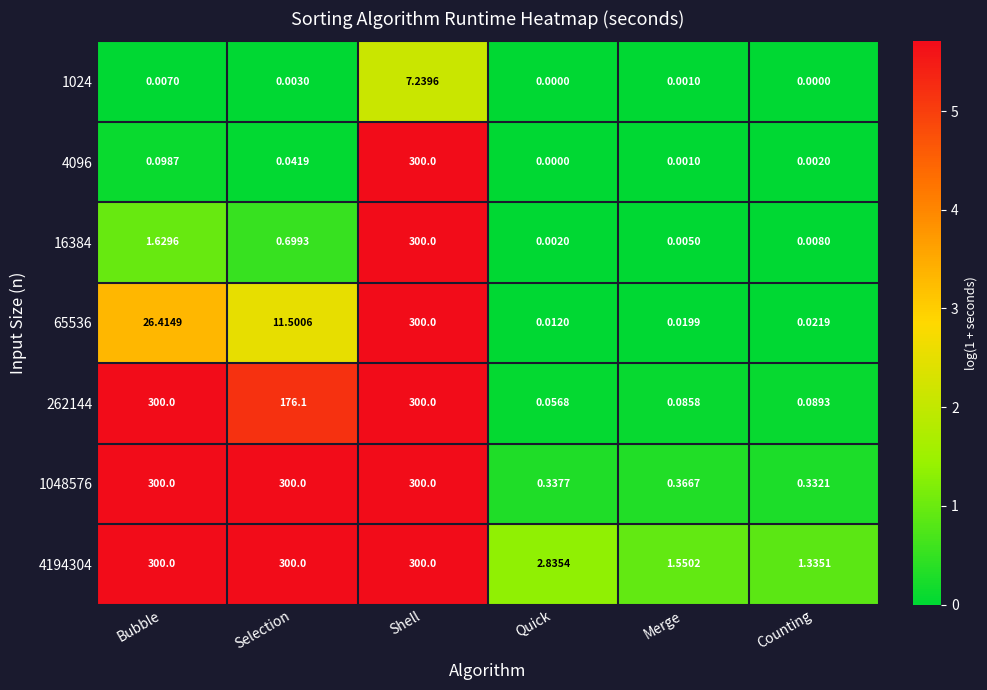

Is the value of 262144 at Counting greater than the value of 65536 at Quick?

Yes